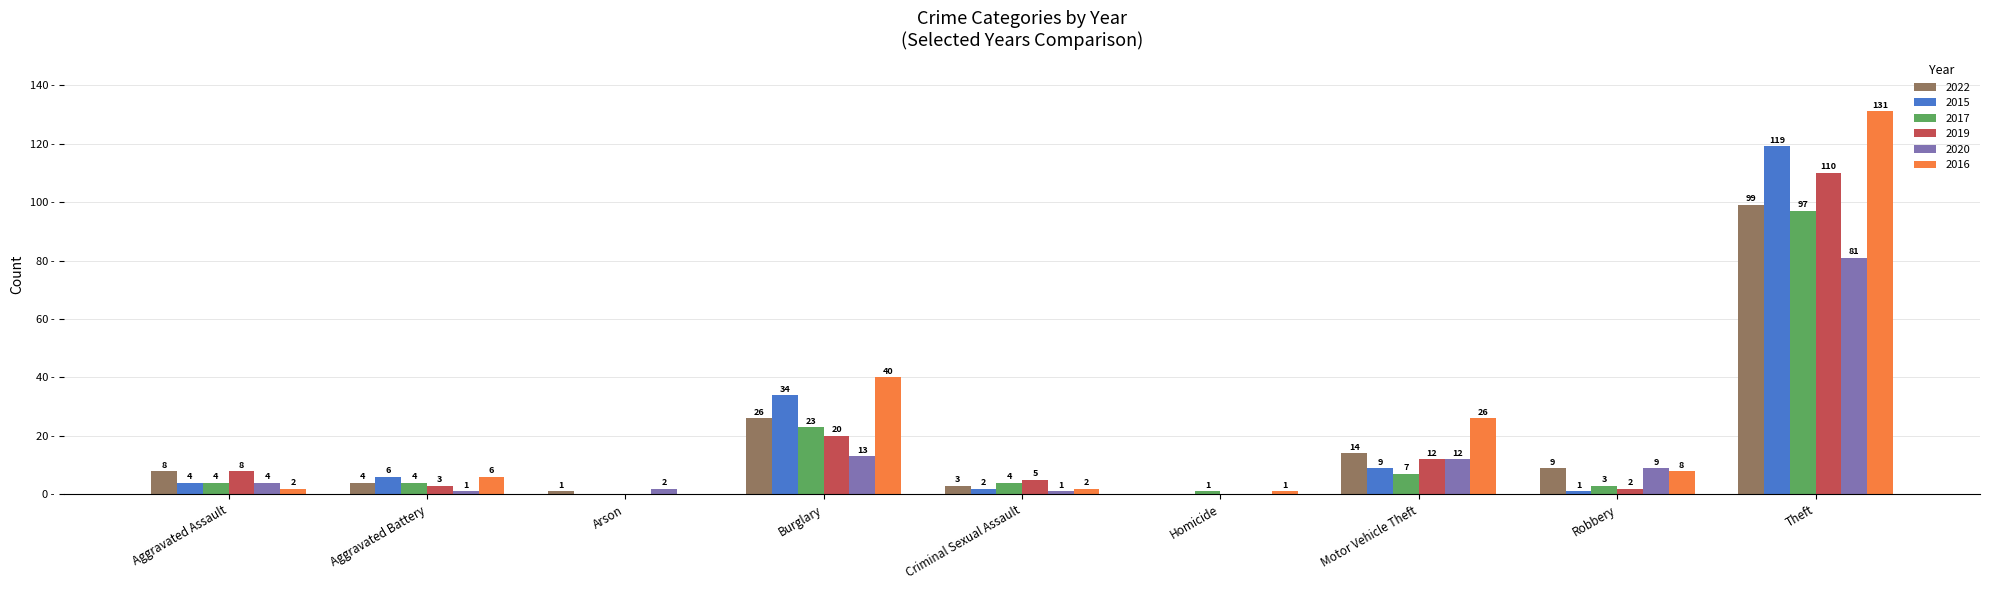

Where is 2022 nearest to the value 49?

Burglary